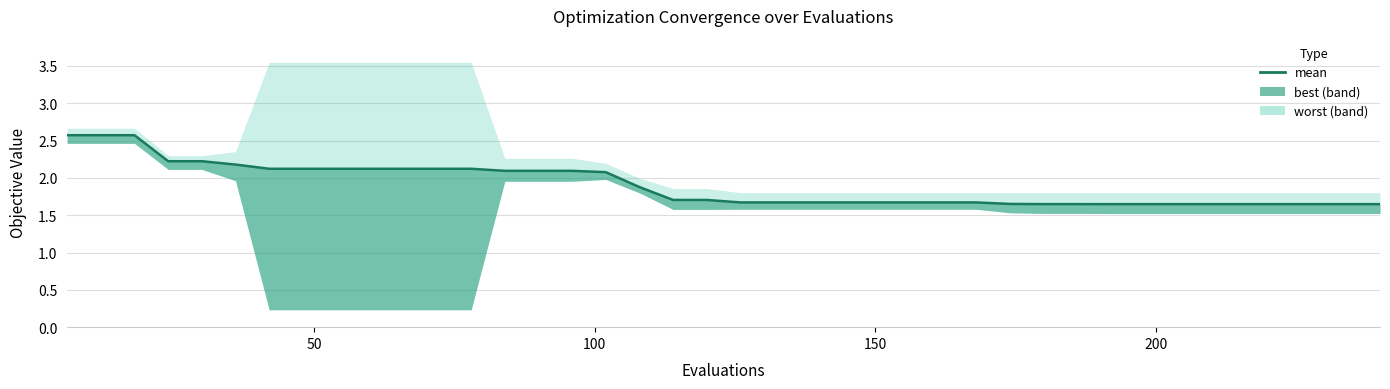

Where is the data nearest to the value 2?

16